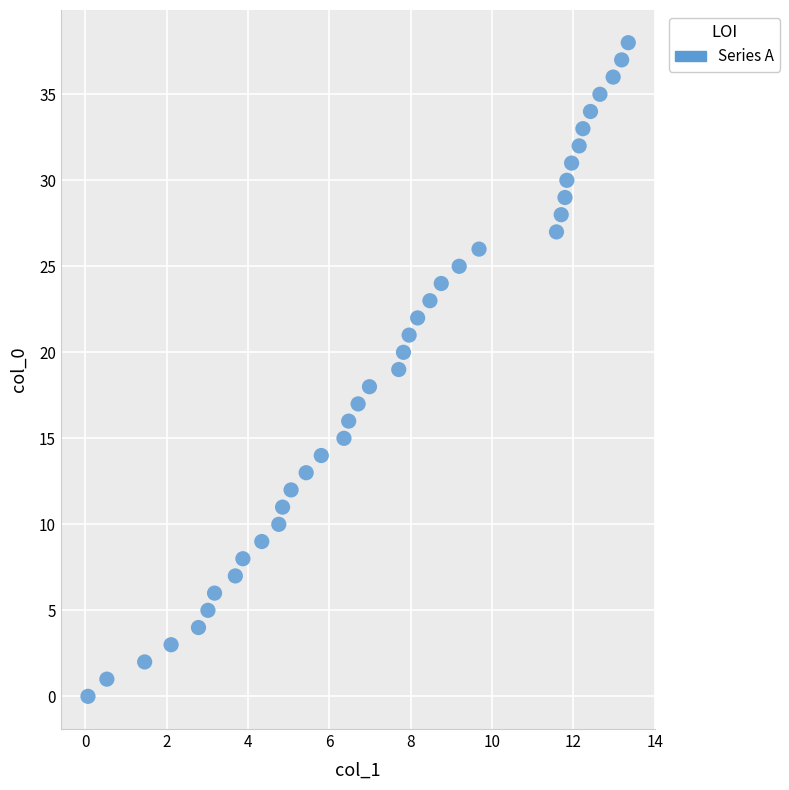

What is the range of Y values (max minus min)?

38